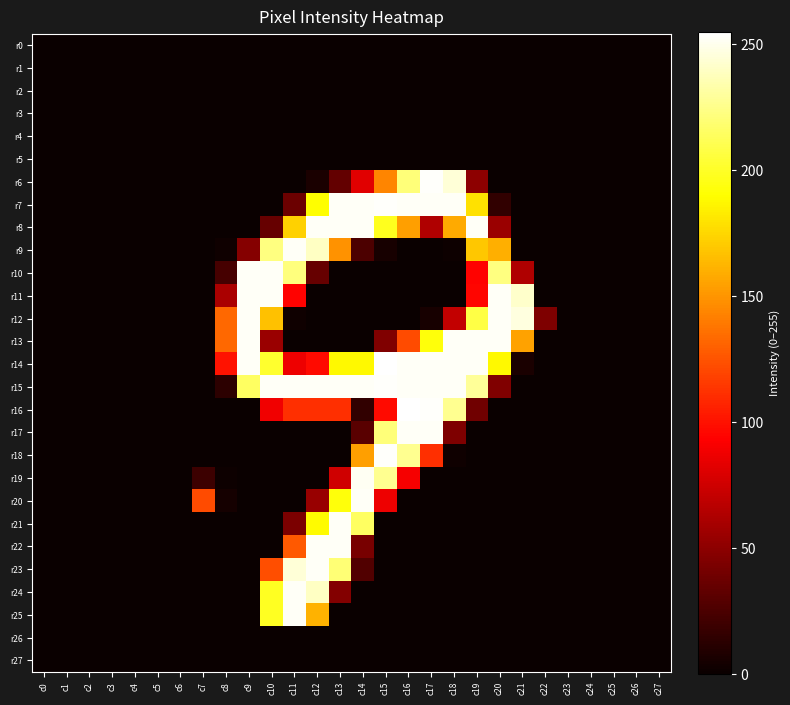

Reading right to left, what are all the values shown in this chart?

r0: c27=0	c26=0	c25=0	c24=0	c23=0	c22=0	c21=0	c20=0	c19=0	c18=0	c17=0	c16=0	c15=0	c14=0	c13=0	c12=0	c11=0	c10=0	c9=0	c8=0	c7=0	c6=0	c5=0	c4=0	c3=0	c2=0	c1=0	c0=0
r1: c27=0	c26=0	c25=0	c24=0	c23=0	c22=0	c21=0	c20=0	c19=0	c18=0	c17=0	c16=0	c15=0	c14=0	c13=0	c12=0	c11=0	c10=0	c9=0	c8=0	c7=0	c6=0	c5=0	c4=0	c3=0	c2=0	c1=0	c0=0
r2: c27=0	c26=0	c25=0	c24=0	c23=0	c22=0	c21=0	c20=0	c19=0	c18=0	c17=0	c16=0	c15=0	c14=0	c13=0	c12=0	c11=0	c10=0	c9=0	c8=0	c7=0	c6=0	c5=0	c4=0	c3=0	c2=0	c1=0	c0=0
r3: c27=0	c26=0	c25=0	c24=0	c23=0	c22=0	c21=0	c20=0	c19=0	c18=0	c17=0	c16=0	c15=0	c14=0	c13=0	c12=0	c11=0	c10=0	c9=0	c8=0	c7=0	c6=0	c5=0	c4=0	c3=0	c2=0	c1=0	c0=0
r4: c27=0	c26=0	c25=0	c24=0	c23=0	c22=0	c21=0	c20=0	c19=0	c18=0	c17=0	c16=0	c15=0	c14=0	c13=0	c12=0	c11=0	c10=0	c9=0	c8=0	c7=0	c6=0	c5=0	c4=0	c3=0	c2=0	c1=0	c0=0
r5: c27=0	c26=0	c25=0	c24=0	c23=0	c22=0	c21=0	c20=0	c19=0	c18=0	c17=0	c16=0	c15=0	c14=0	c13=0	c12=0	c11=0	c10=0	c9=0	c8=0	c7=0	c6=0	c5=0	c4=0	c3=0	c2=0	c1=0	c0=0
r6: c27=0	c26=0	c25=0	c24=0	c23=0	c22=0	c21=0	c20=0	c19=50	c18=245	c17=254	c16=221	c15=144	c14=82	c13=34	c12=6	c11=0	c10=0	c9=0	c8=0	c7=0	c6=0	c5=0	c4=0	c3=0	c2=0	c1=0	c0=0
r7: c27=0	c26=0	c25=0	c24=0	c23=0	c22=0	c21=0	c20=15	c19=179	c18=253	c17=253	c16=253	c15=254	c14=253	c13=253	c12=190	c11=37	c10=0	c9=0	c8=0	c7=0	c6=0	c5=0	c4=0	c3=0	c2=0	c1=0	c0=0
r8: c27=0	c26=0	c25=0	c24=0	c23=0	c22=0	c21=0	c20=55	c19=253	c18=158	c17=63	c16=154	c15=198	c14=253	c13=253	c12=253	c11=173	c10=35	c9=0	c8=0	c7=0	c6=0	c5=0	c4=0	c3=0	c2=0	c1=0	c0=0
r9: c27=0	c26=0	c25=0	c24=0	c23=0	c22=0	c21=0	c20=160	c19=169	c18=1	c17=0	c16=0	c15=5	c14=25	c13=149	c12=240	c11=253	c10=223	c9=47	c8=2	c7=0	c6=0	c5=0	c4=0	c3=0	c2=0	c1=0	c0=0
r10: c27=0	c26=0	c25=0	c24=0	c23=0	c22=0	c21=63	c20=223	c19=94	c18=0	c17=0	c16=0	c15=0	c14=0	c13=0	c12=35	c11=222	c10=253	c9=253	c8=23	c7=0	c6=0	c5=0	c4=0	c3=0	c2=0	c1=0	c0=0
r11: c27=0	c26=0	c25=0	c24=0	c23=0	c22=0	c21=242	c20=253	c19=95	c18=0	c17=0	c16=0	c15=0	c14=0	c13=0	c12=0	c11=94	c10=253	c9=253	c8=61	c7=0	c6=0	c5=0	c4=0	c3=0	c2=0	c1=0	c0=0
r12: c27=0	c26=0	c25=0	c24=0	c23=0	c22=44	c21=247	c20=253	c19=208	c18=70	c17=5	c16=0	c15=0	c14=0	c13=0	c12=0	c11=2	c10=167	c9=253	c8=133	c7=0	c6=0	c5=0	c4=0	c3=0	c2=0	c1=0	c0=0
r13: c27=0	c26=0	c25=0	c24=0	c23=0	c22=0	c21=155	c20=253	c19=253	c18=253	c17=193	c16=122	c15=45	c14=0	c13=0	c12=0	c11=0	c10=55	c9=253	c8=133	c7=0	c6=0	c5=0	c4=0	c3=0	c2=0	c1=0	c0=0
r14: c27=0	c26=0	c25=0	c24=0	c23=0	c22=0	c21=6	c20=188	c19=253	c18=253	c17=253	c16=253	c15=255	c14=188	c13=188	c12=97	c11=87	c10=202	c9=253	c8=100	c7=0	c6=0	c5=0	c4=0	c3=0	c2=0	c1=0	c0=0
r15: c27=0	c26=0	c25=0	c24=0	c23=0	c22=0	c21=0	c20=45	c19=229	c18=253	c17=253	c16=253	c15=254	c14=253	c13=253	c12=253	c11=253	c10=253	c9=215	c8=13	c7=0	c6=0	c5=0	c4=0	c3=0	c2=0	c1=0	c0=0
r16: c27=0	c26=0	c25=0	c24=0	c23=0	c22=0	c21=0	c20=0	c19=39	c18=227	c17=254	c16=255	c15=97	c14=15	c13=111	c12=111	c11=111	c10=88	c9=0	c8=0	c7=0	c6=0	c5=0	c4=0	c3=0	c2=0	c1=0	c0=0
r17: c27=0	c26=0	c25=0	c24=0	c23=0	c22=0	c21=0	c20=0	c19=0	c18=44	c17=253	c16=253	c15=221	c14=30	c13=0	c12=0	c11=0	c10=0	c9=0	c8=0	c7=0	c6=0	c5=0	c4=0	c3=0	c2=0	c1=0	c0=0
r18: c27=0	c26=0	c25=0	c24=0	c23=0	c22=0	c21=0	c20=0	c19=0	c18=2	c17=111	c16=227	c15=254	c14=154	c13=0	c12=0	c11=0	c10=0	c9=0	c8=0	c7=0	c6=0	c5=0	c4=0	c3=0	c2=0	c1=0	c0=0
r19: c27=0	c26=0	c25=0	c24=0	c23=0	c22=0	c21=0	c20=0	c19=0	c18=0	c17=0	c16=90	c15=227	c14=252	c13=75	c12=0	c11=0	c10=0	c9=0	c8=1	c7=19	c6=0	c5=0	c4=0	c3=0	c2=0	c1=0	c0=0
r20: c27=0	c26=0	c25=0	c24=0	c23=0	c22=0	c21=0	c20=0	c19=0	c18=0	c17=0	c16=0	c15=87	c14=253	c13=193	c12=54	c11=0	c10=0	c9=0	c8=4	c7=122	c6=0	c5=0	c4=0	c3=0	c2=0	c1=0	c0=0
r21: c27=0	c26=0	c25=0	c24=0	c23=0	c22=0	c21=0	c20=0	c19=0	c18=0	c17=0	c16=0	c15=0	c14=215	c13=253	c12=189	c11=43	c10=0	c9=0	c8=0	c7=0	c6=0	c5=0	c4=0	c3=0	c2=0	c1=0	c0=0
r22: c27=0	c26=0	c25=0	c24=0	c23=0	c22=0	c21=0	c20=0	c19=0	c18=0	c17=0	c16=0	c15=0	c14=42	c13=253	c12=253	c11=127	c10=0	c9=0	c8=0	c7=0	c6=0	c5=0	c4=0	c3=0	c2=0	c1=0	c0=0
r23: c27=0	c26=0	c25=0	c24=0	c23=0	c22=0	c21=0	c20=0	c19=0	c18=0	c17=0	c16=0	c15=0	c14=27	c13=220	c12=253	c11=245	c10=123	c9=0	c8=0	c7=0	c6=0	c5=0	c4=0	c3=0	c2=0	c1=0	c0=0
r24: c27=0	c26=0	c25=0	c24=0	c23=0	c22=0	c21=0	c20=0	c19=0	c18=0	c17=0	c16=0	c15=0	c14=0	c13=46	c12=240	c11=253	c10=199	c9=0	c8=0	c7=0	c6=0	c5=0	c4=0	c3=0	c2=0	c1=0	c0=0
r25: c27=0	c26=0	c25=0	c24=0	c23=0	c22=0	c21=0	c20=0	c19=0	c18=0	c17=0	c16=0	c15=0	c14=0	c13=0	c12=161	c11=253	c10=199	c9=0	c8=0	c7=0	c6=0	c5=0	c4=0	c3=0	c2=0	c1=0	c0=0
r26: c27=0	c26=0	c25=0	c24=0	c23=0	c22=0	c21=0	c20=0	c19=0	c18=0	c17=0	c16=0	c15=0	c14=0	c13=0	c12=0	c11=0	c10=0	c9=0	c8=0	c7=0	c6=0	c5=0	c4=0	c3=0	c2=0	c1=0	c0=0
r27: c27=0	c26=0	c25=0	c24=0	c23=0	c22=0	c21=0	c20=0	c19=0	c18=0	c17=0	c16=0	c15=0	c14=0	c13=0	c12=0	c11=0	c10=0	c9=0	c8=0	c7=0	c6=0	c5=0	c4=0	c3=0	c2=0	c1=0	c0=0